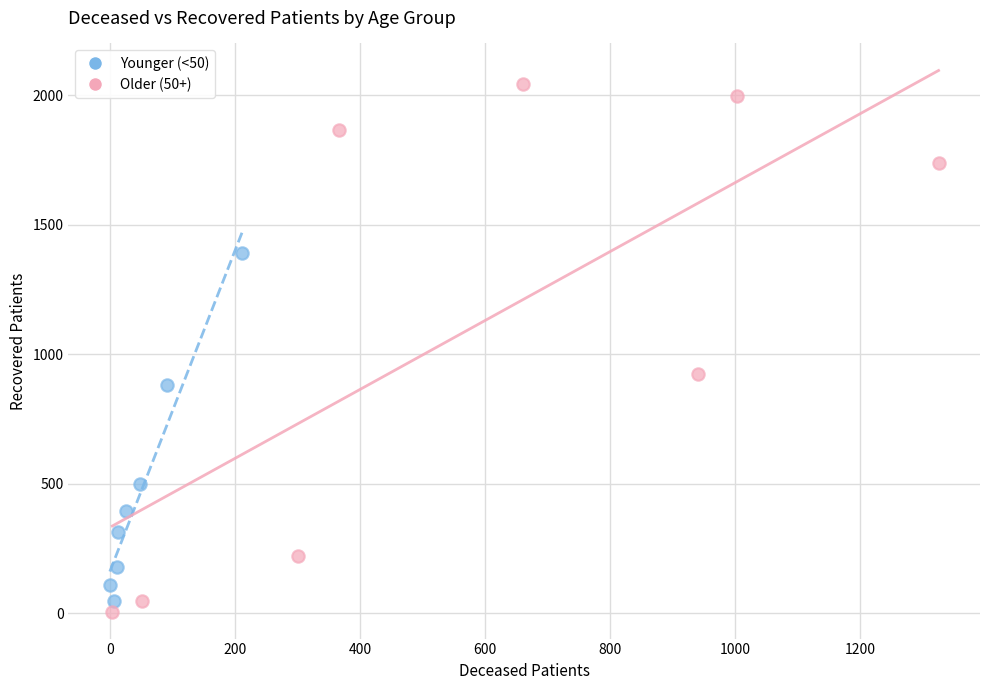

What are all the series names shown in the legend?

Younger (<50), Older (50+)